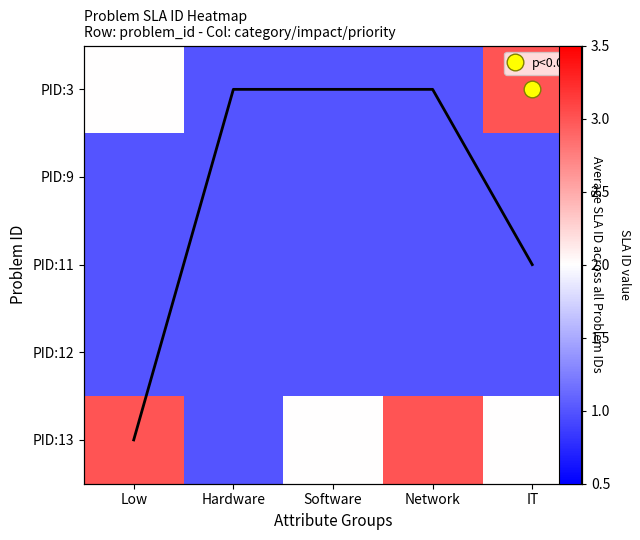

Read the PID:9 value at Low.

1